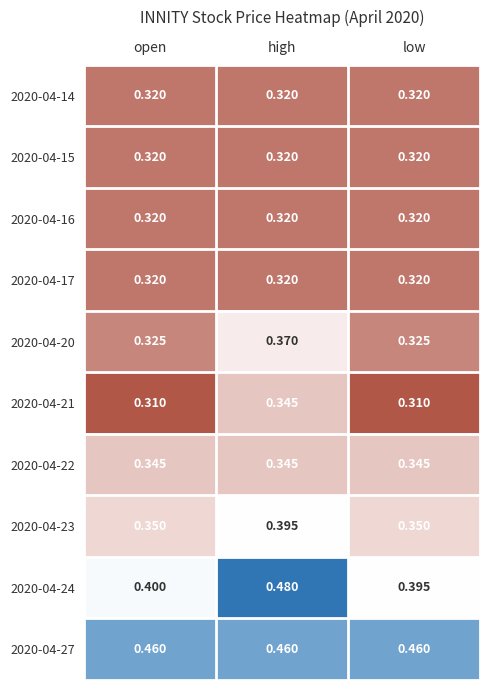

At which label does 2020-04-23 reach its peak?

high